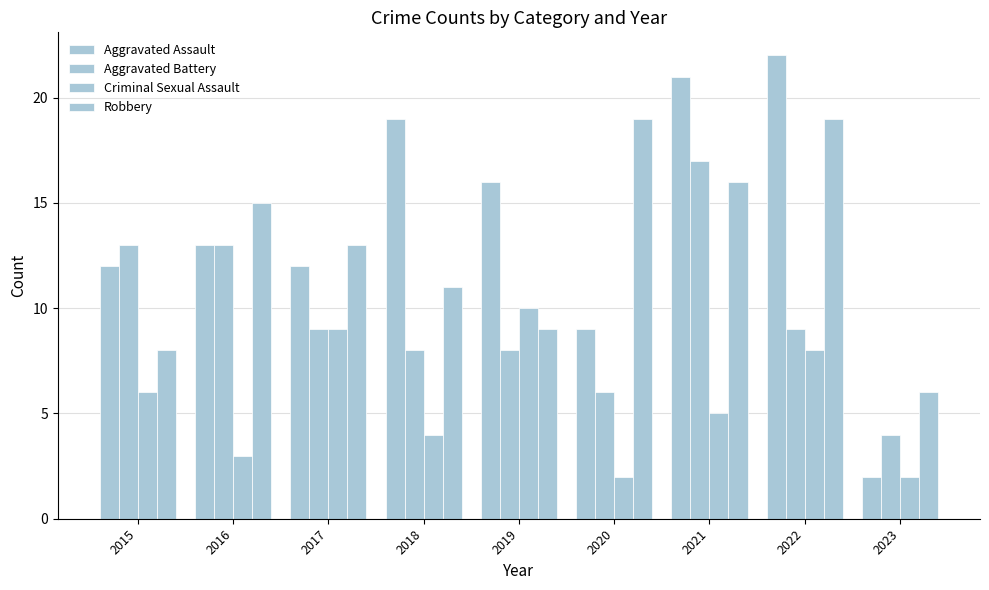

What is the approximate value of Aggravated Battery at 2017, to the nearest 5?

10